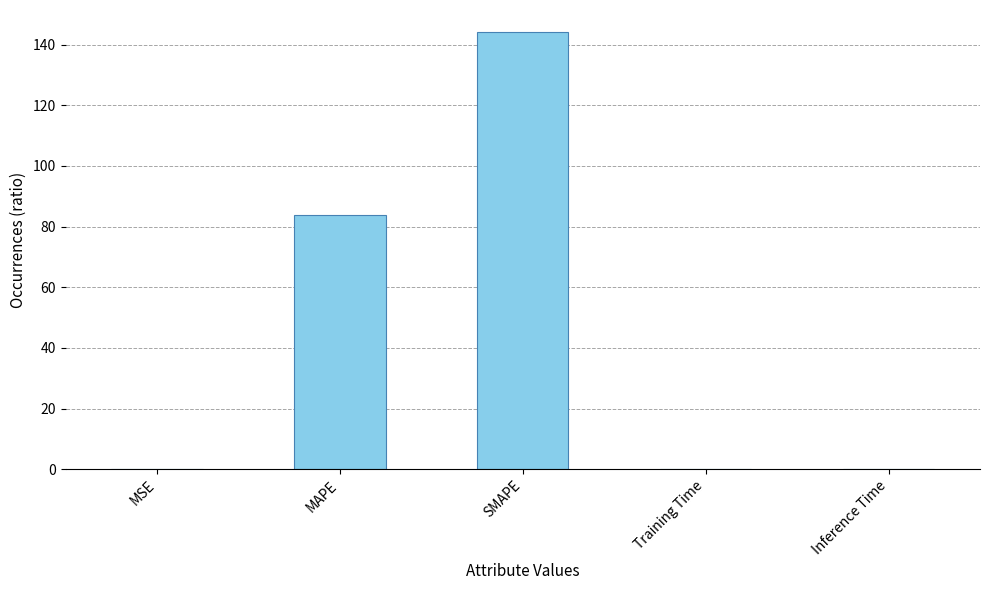

What is the maximum value shown in the chart?

144.2